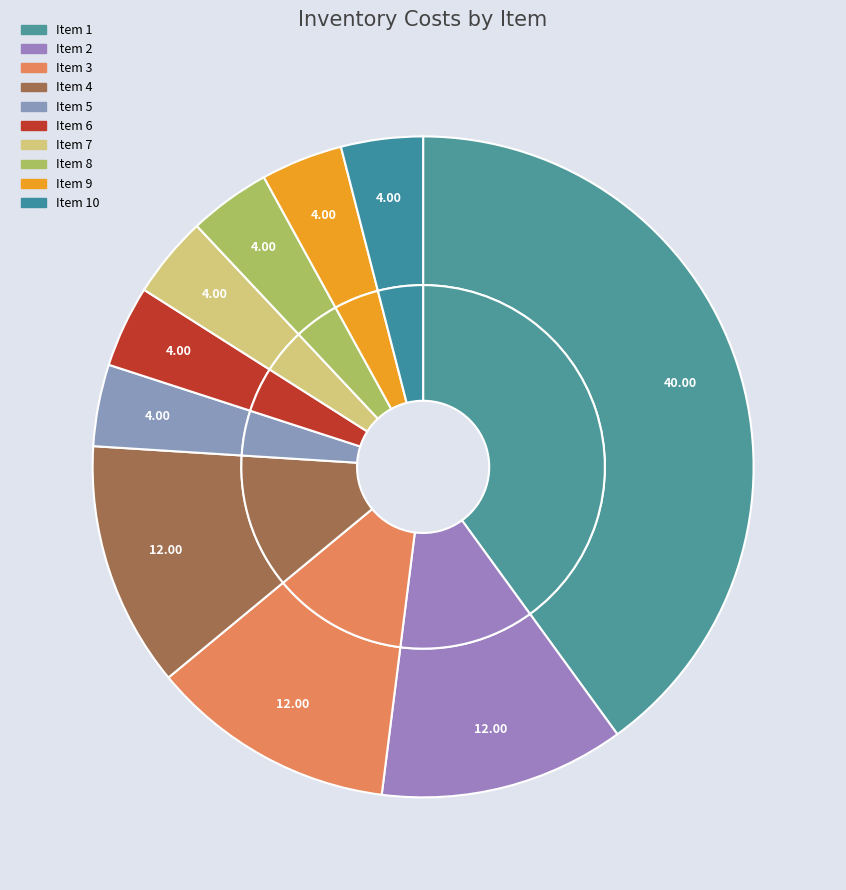

How much of the chart is everything except 1?

60.0%